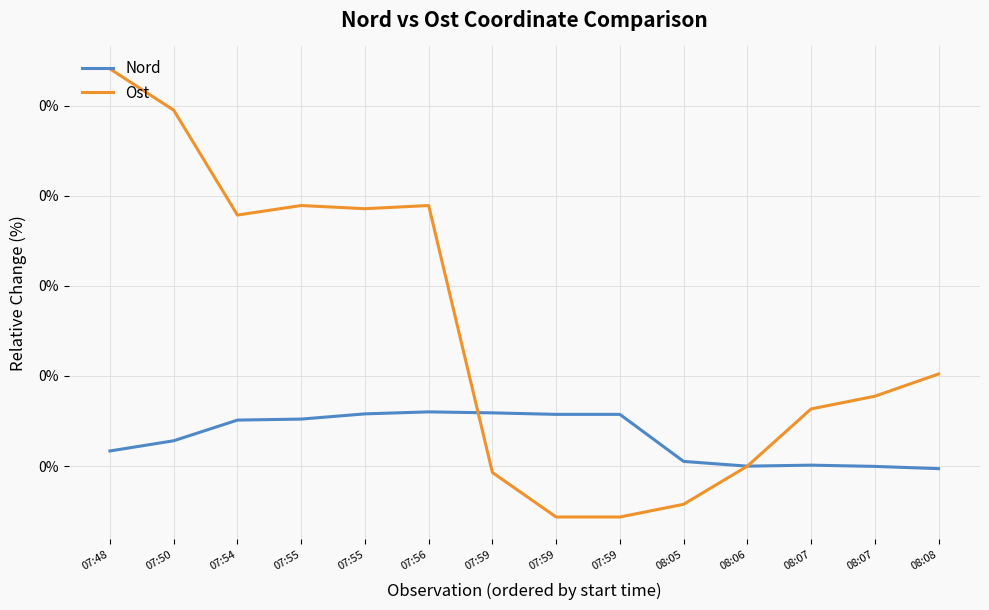

Which series has the widest spread of values?

Ost